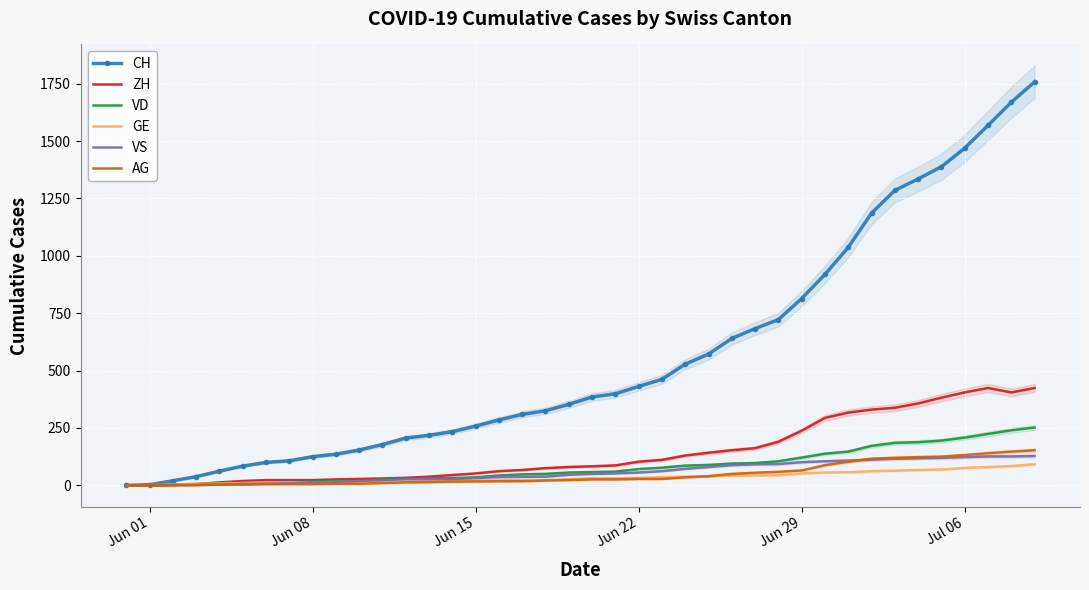

What is the maximum value for AG?

153